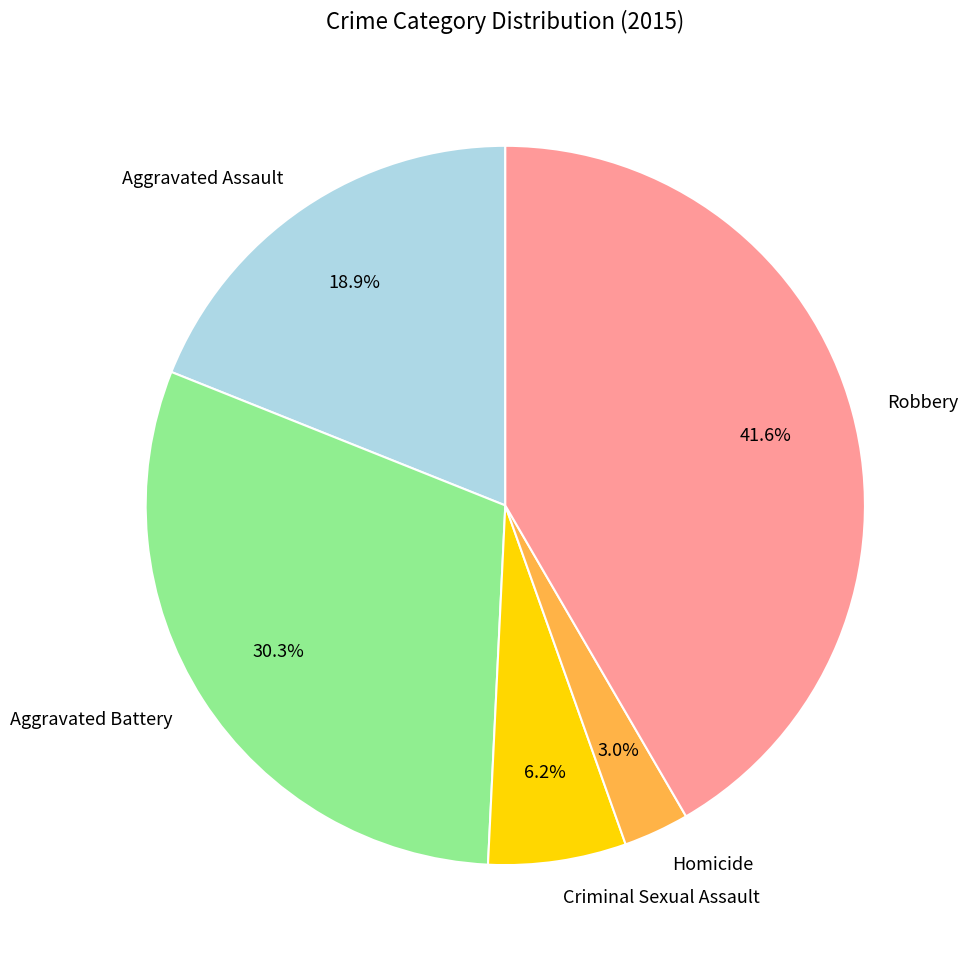

To the nearest percent, what portion does Aggravated Battery represent?

30%